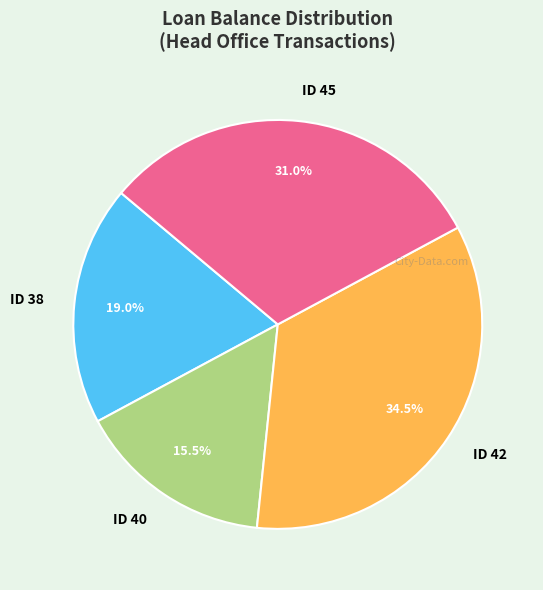

Between ID 40 and ID 38, which is larger?

ID 38